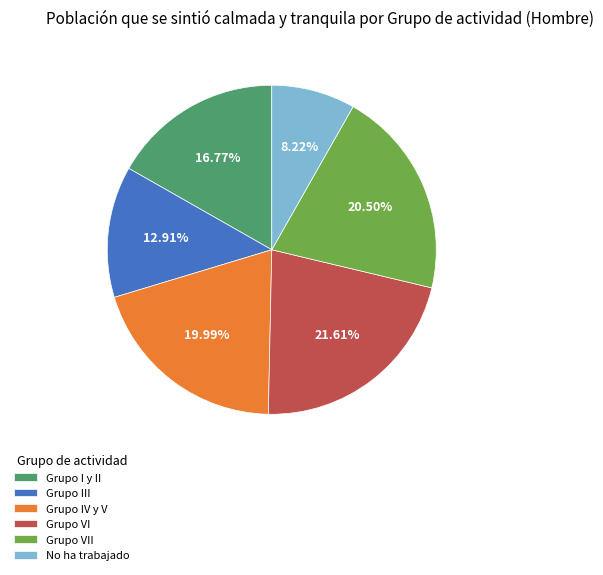

To the nearest percent, what is the average slice percentage?

17%